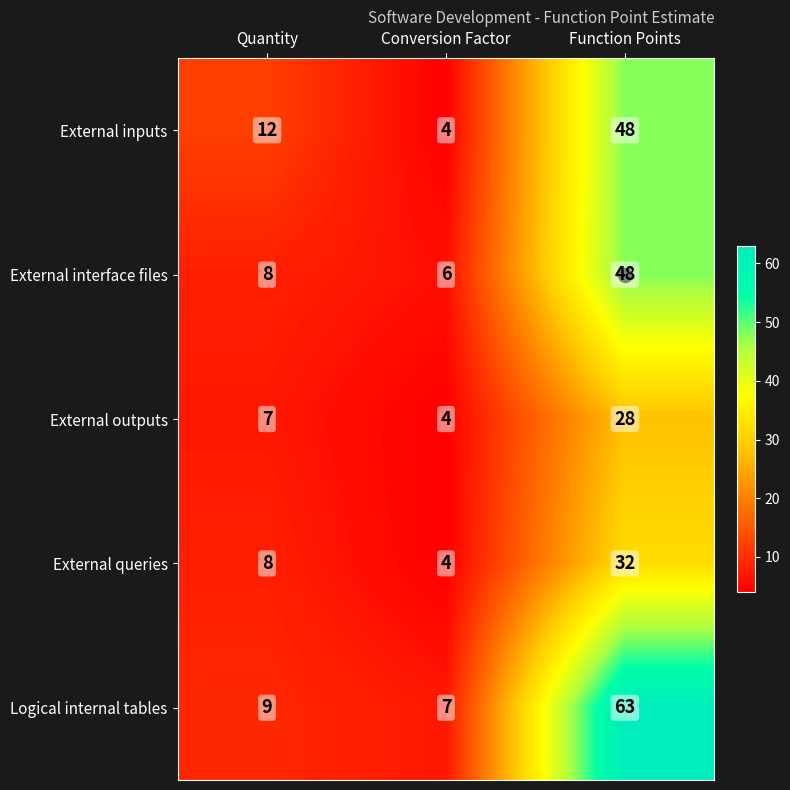

The Logical internal tables series shows 7 at Conversion Factor. True or false?

True